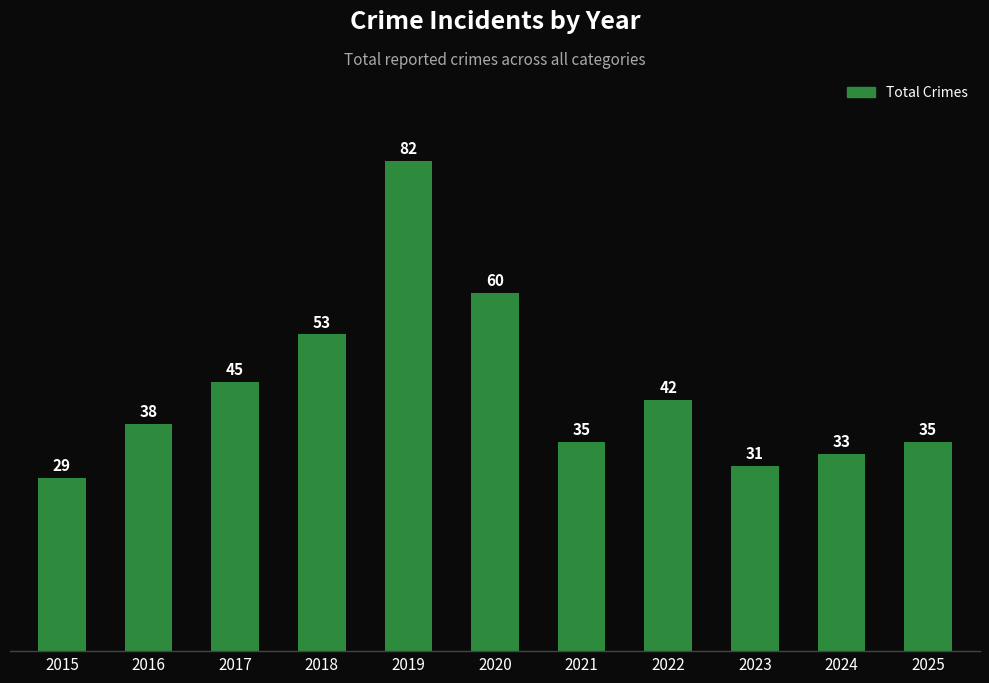

What is the change in value from 2016 to 2023?

-7